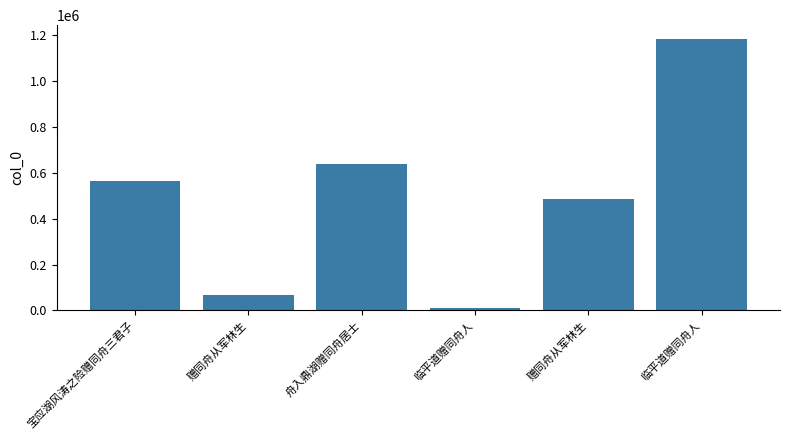

Reading left to right, what are all the values shown in this chart?

564525	66681	635831	9823	483188	1183006